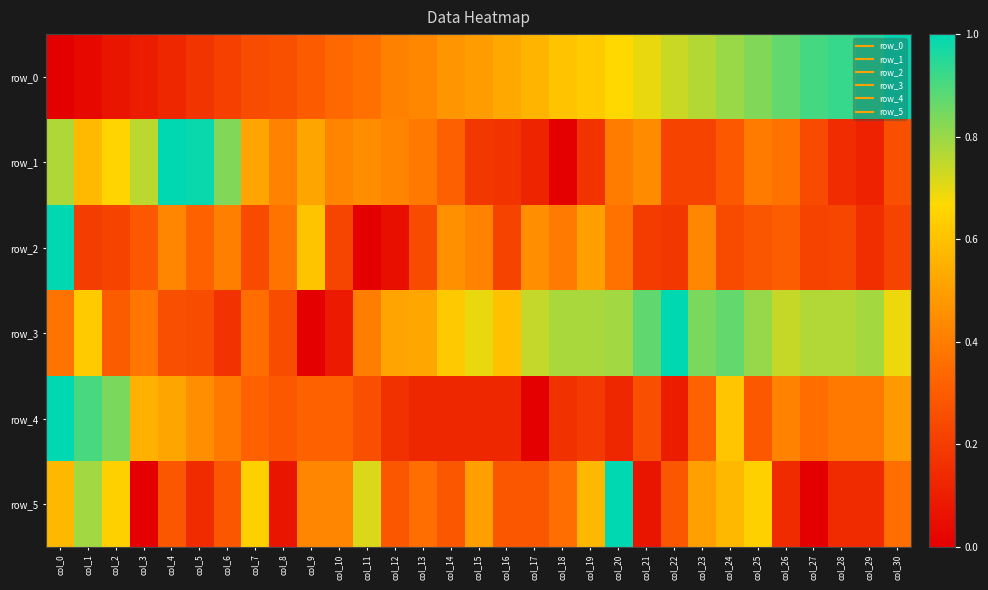

The row_0 series shows 0.2 at col_22. True or false?

False